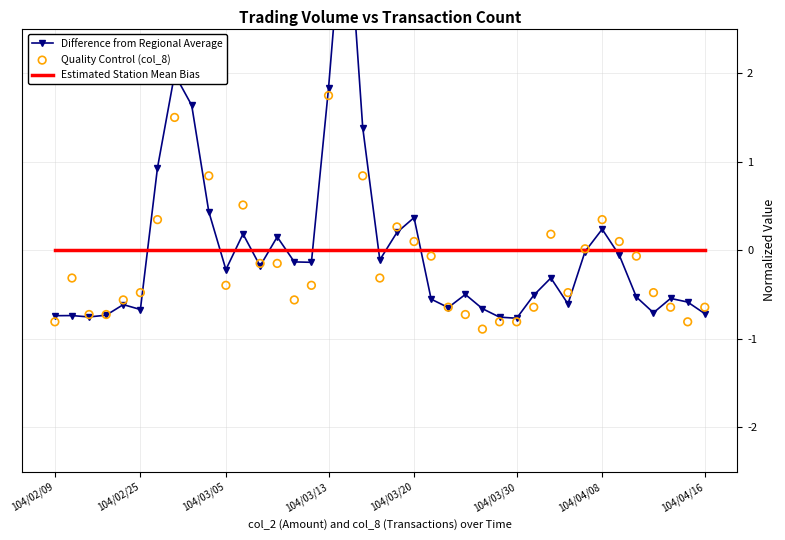

Which series has the largest total across all categories?

Difference from Regional Average (col_2)